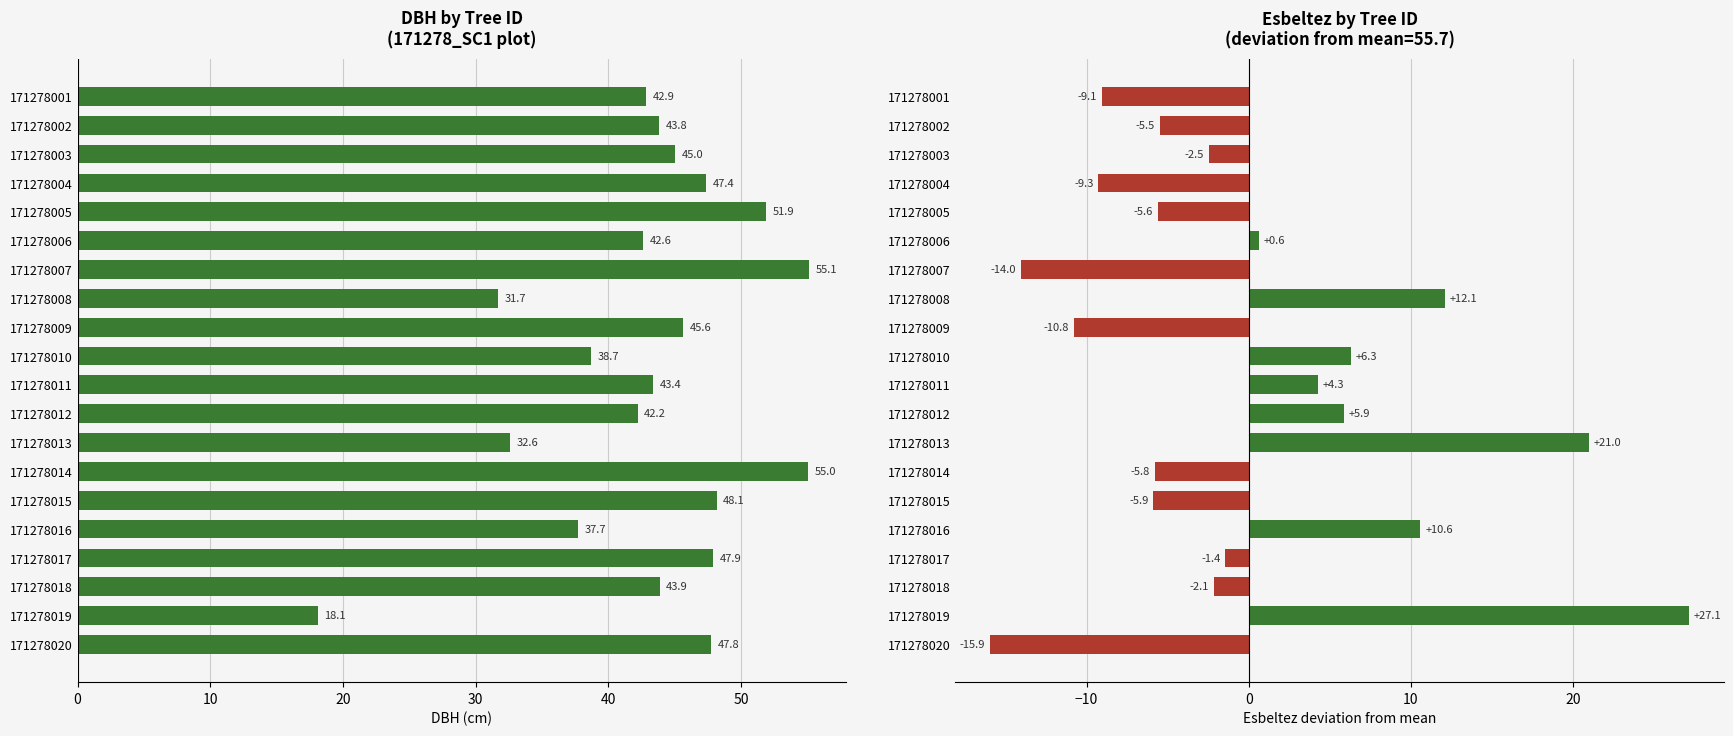

Reading left to right, transcribe all the data shown in this chart.

dbh: 42.9	43.8	45.0	47.4	51.9	42.6	55.1	31.7	45.6	38.7	43.4	42.2	32.6	55.0	48.1	37.7	47.9	43.9	18.1	47.8
esbeltez: -9.1	-5.5	-2.5	-9.3	-5.6	0.6	-14.0	12.1	-10.8	6.3	4.3	5.9	21.0	-5.8	-5.9	10.6	-1.4	-2.1	27.1	-15.9